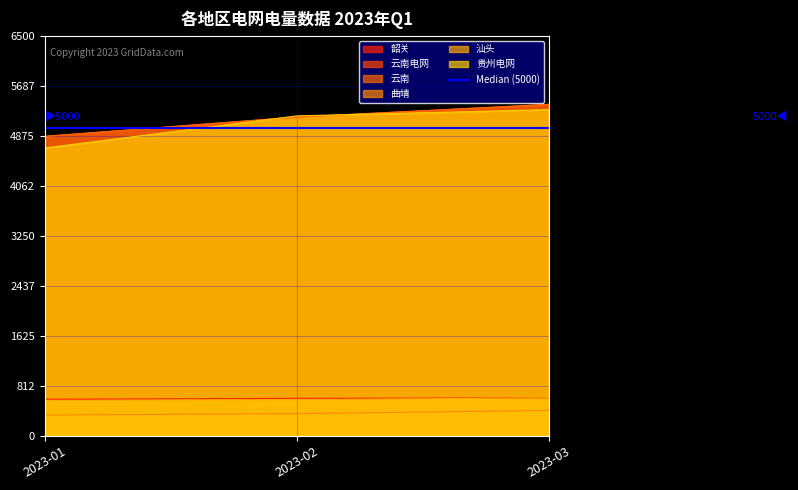

Count the 韶关 values in the range 595 to 617.

3